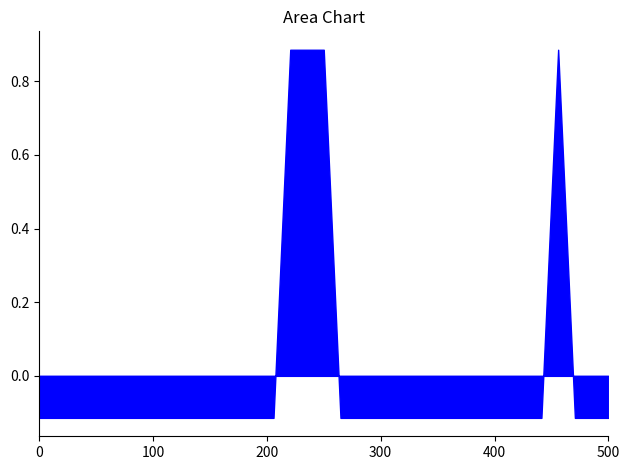

Reading right to left, list all the values displayed in this chart.

34=0	33=0	32=0	31=1	30=0	29=0	28=0	27=0	26=0	25=0	24=0	23=0	22=0	21=0	20=0	19=0	18=0	17=1	16=1	15=1	14=0	13=0	12=0	11=0	10=0	9=0	8=0	7=0	6=0	5=0	4=0	3=0	2=0	1=0	0=0